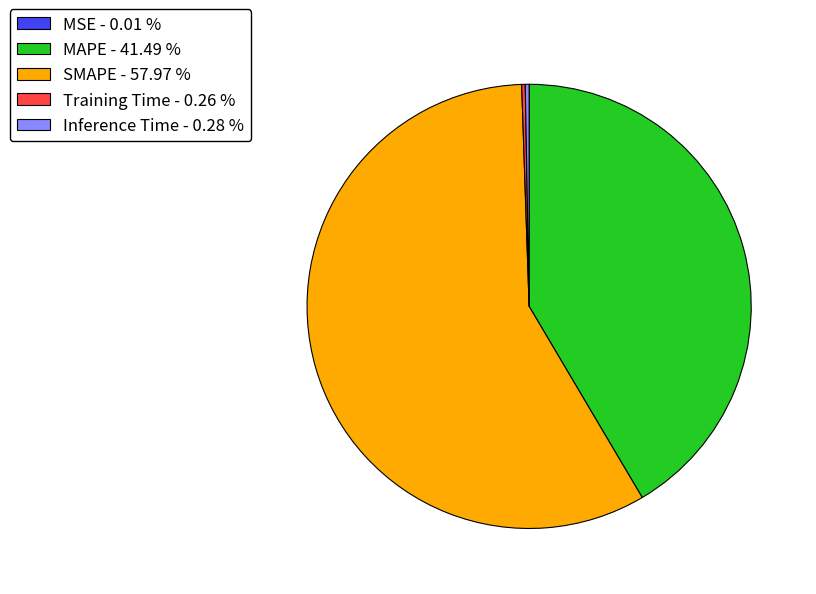

Is there a majority slice in this chart?

Yes